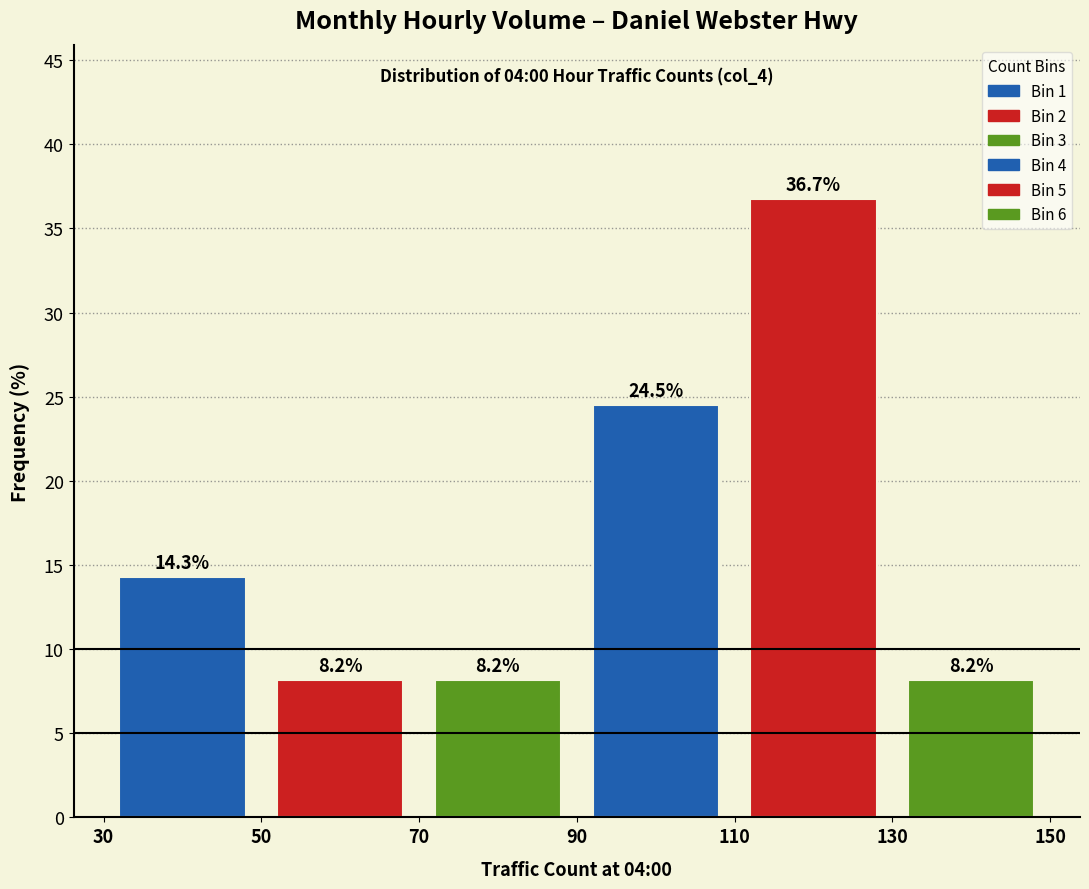

Reading left to right, transcribe this chart: for each bar, give the range it covers on the x-axis and its height.

30 to 50: 14.3
50 to 70: 8.2
70 to 90: 8.2
90 to 110: 24.5
110 to 130: 36.7
130 to 150: 8.2